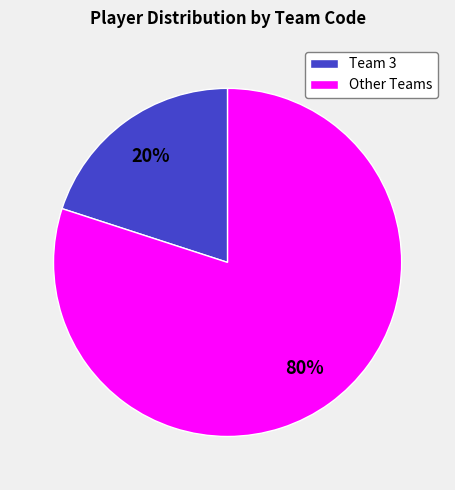

Which slice represents more than half of the pie?

Other Teams